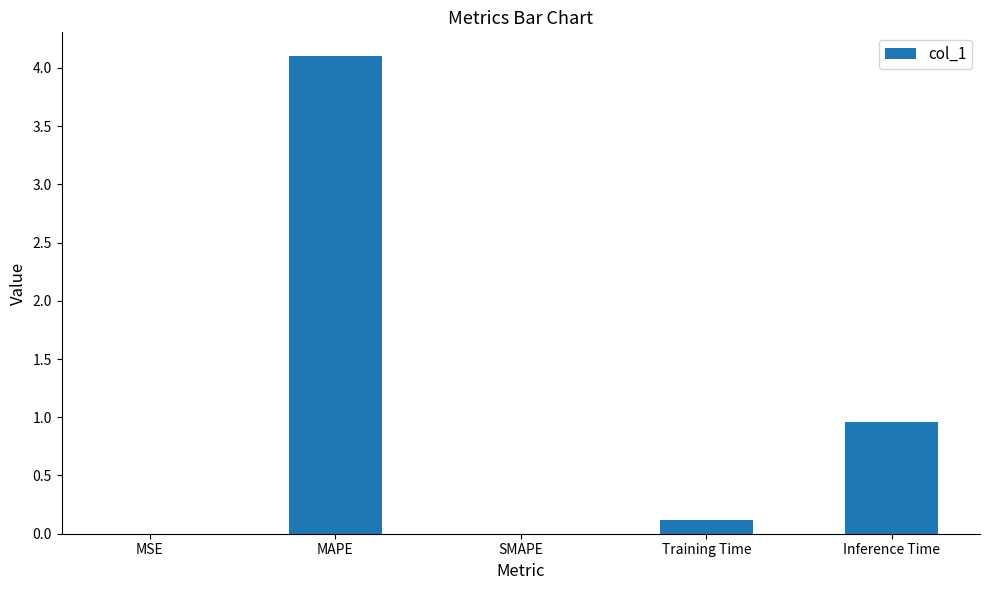

What is the approximate value at Training Time?

0.1